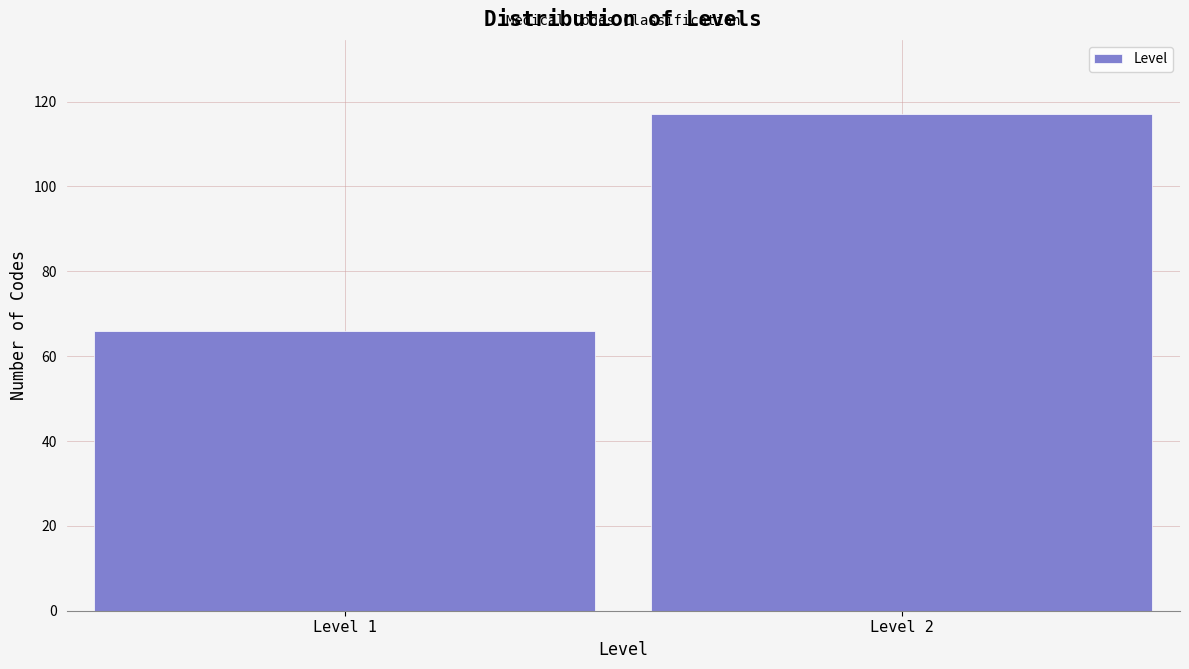

Reading right to left, extract all data points from this chart.

Level 2=117	Level 1=66